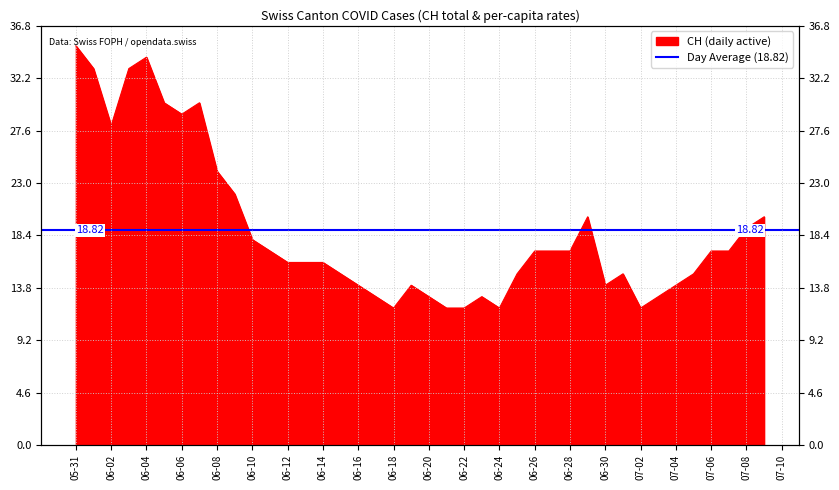

What is the label of the 22nd point from the right?

06-18